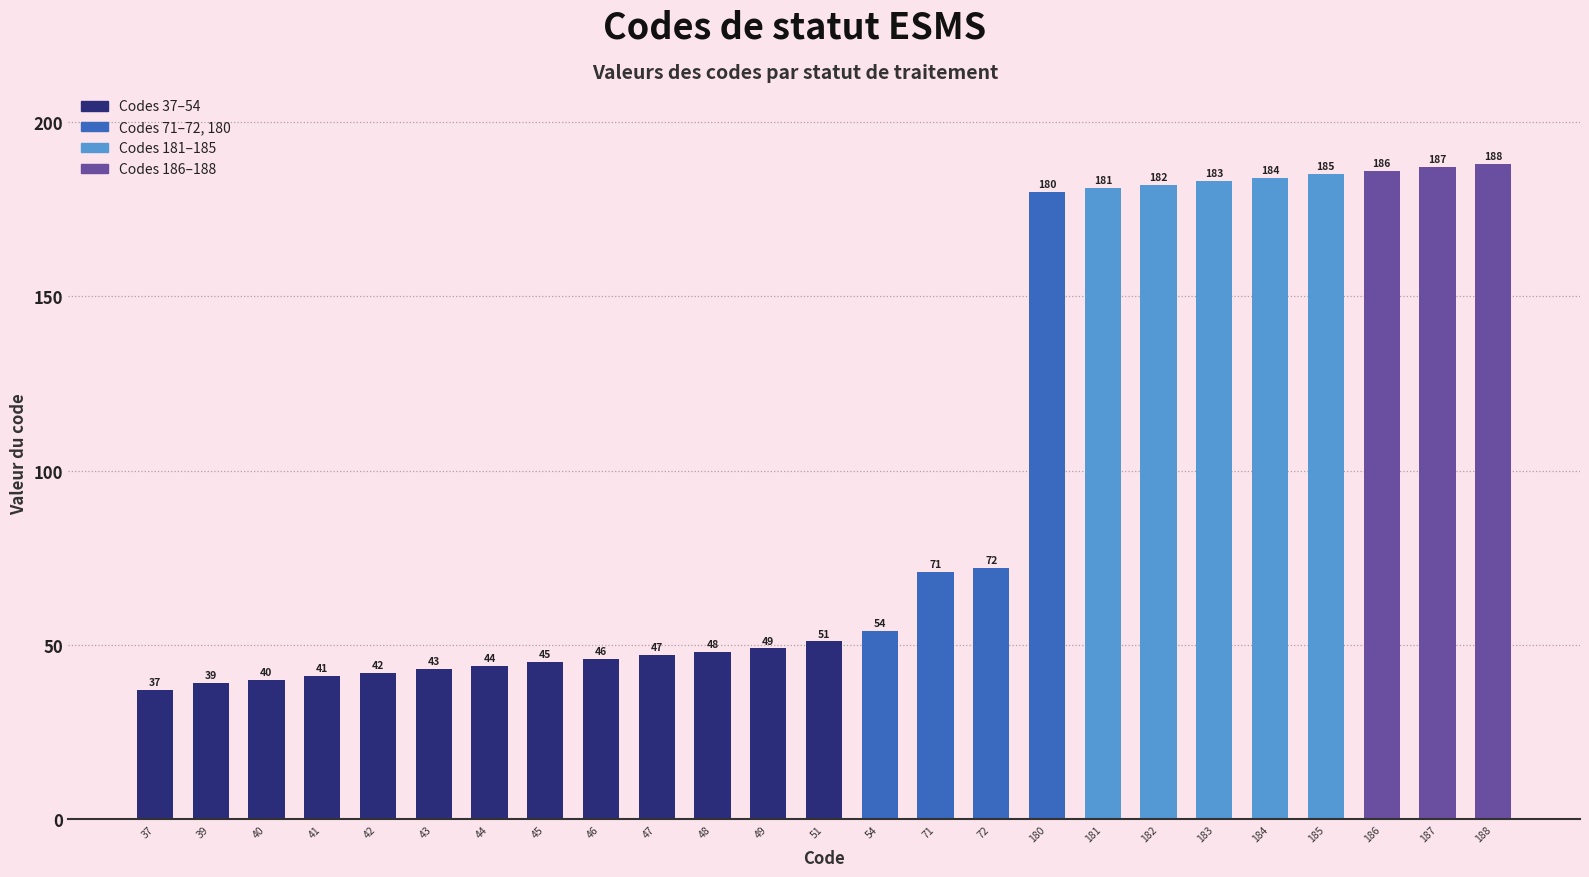

What value does the data have at 49, to the nearest 5?

50